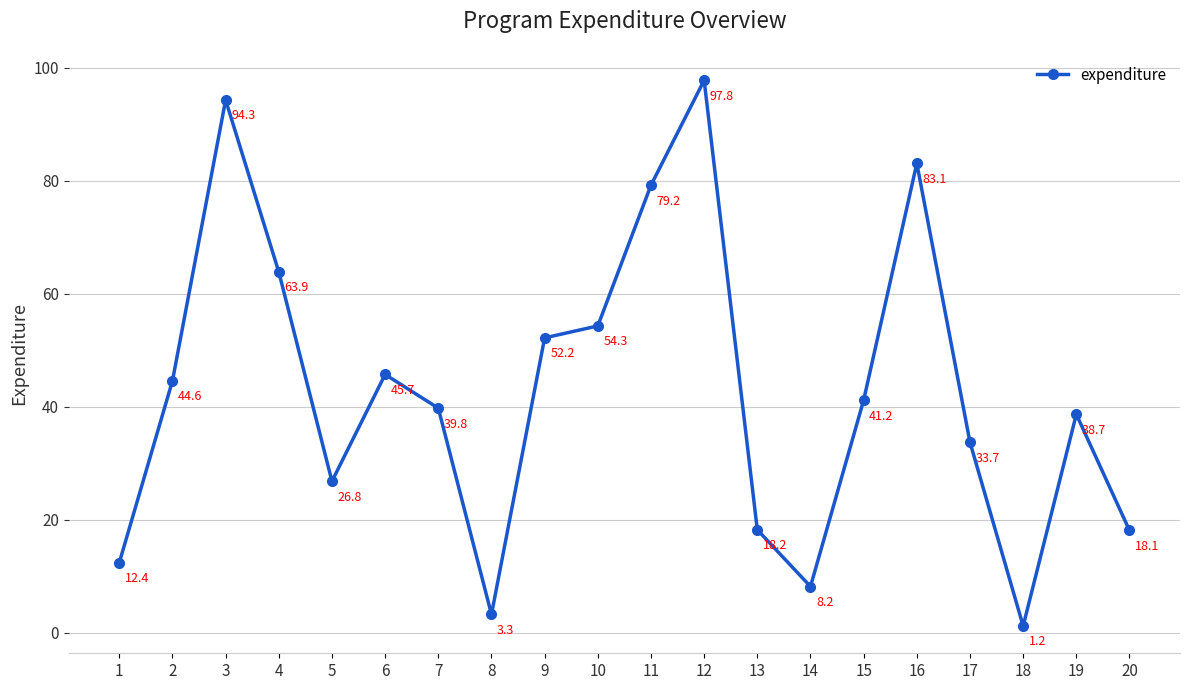

List the labels in order of value, smallest first.

18, 8, 14, 1, 20, 13, 5, 17, 19, 7, 15, 2, 6, 9, 10, 4, 11, 16, 3, 12